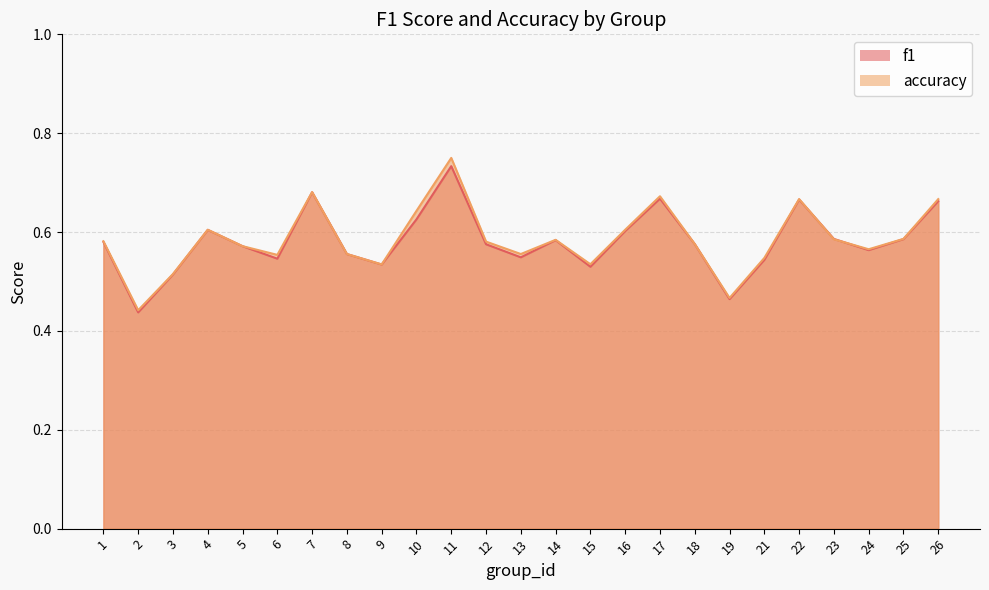

What is the sum of all f1 values?

14.5